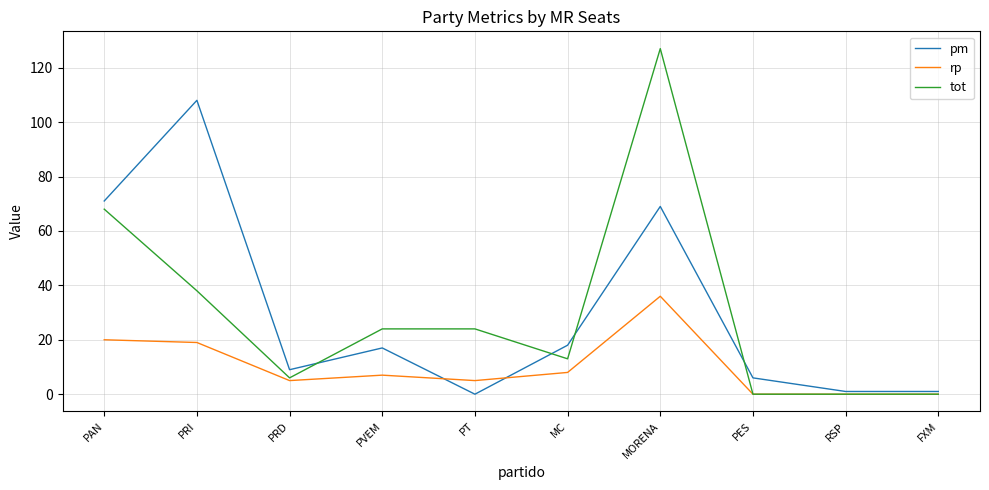

Is it true that pm equals 69 at MORENA?

True